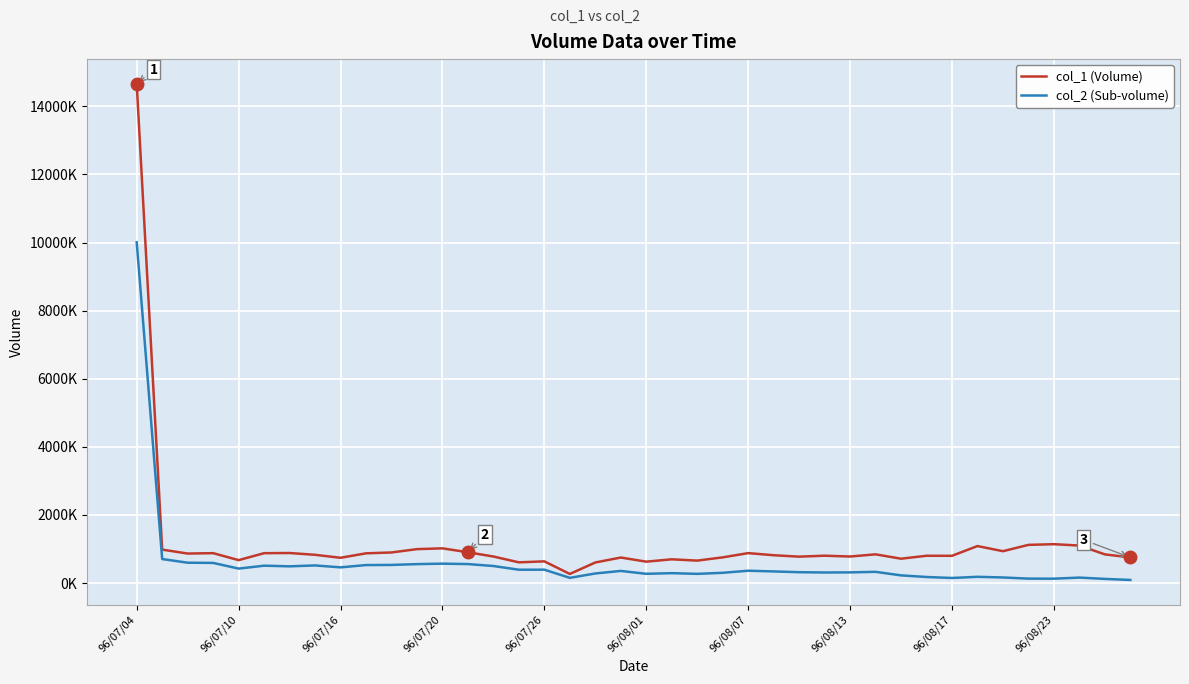

Is this an area chart (filled region under the line)?

No